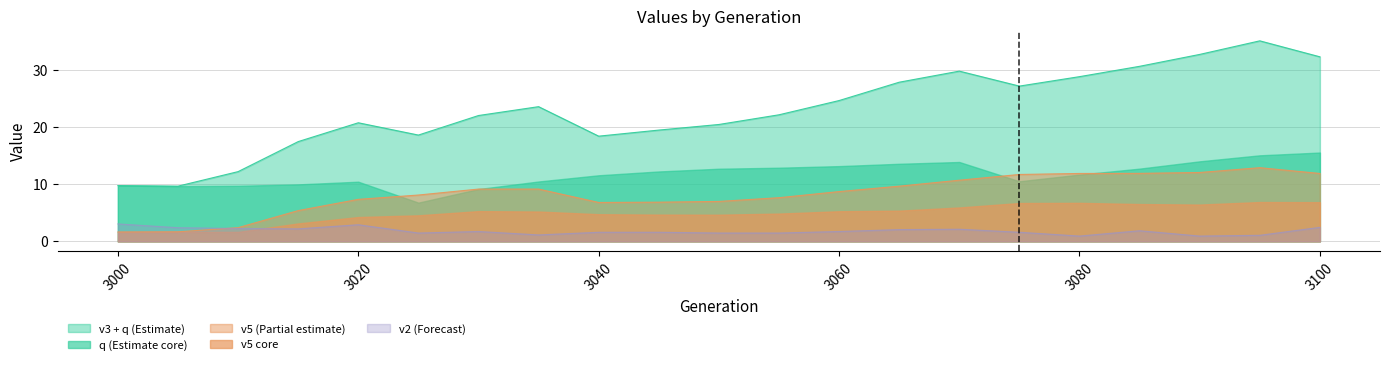

Which series has the largest total across all categories?

v3 + q (Estimate)